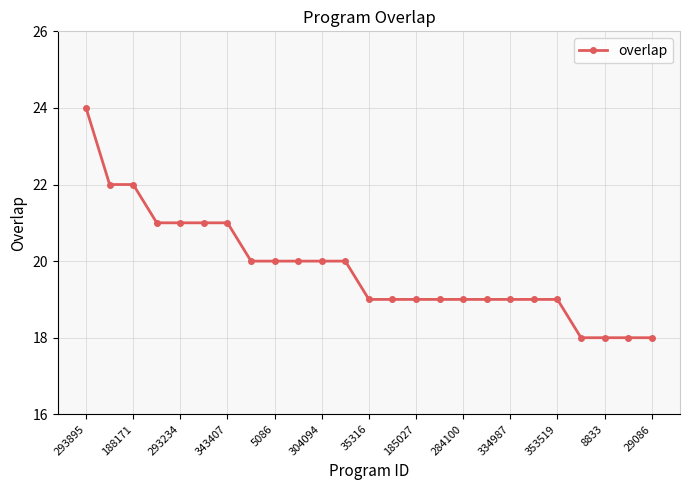

Reading left to right, what are all the values shown in this chart?

24	22	22	21	21	21	21	20	20	20	20	20	19	19	19	19	19	19	19	19	19	18	18	18	18